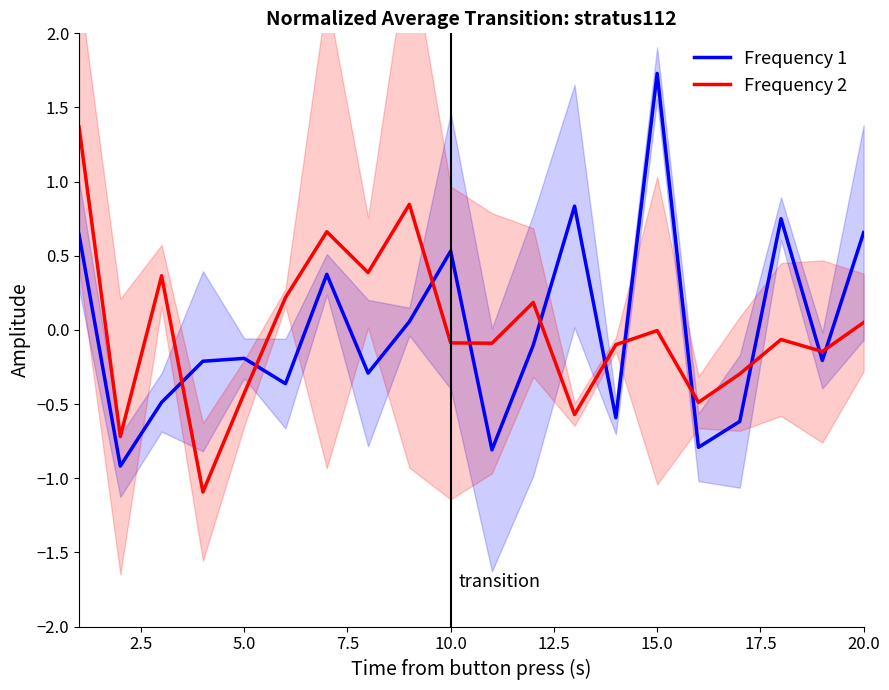

Does the chart display data point markers on the line(s)?

No